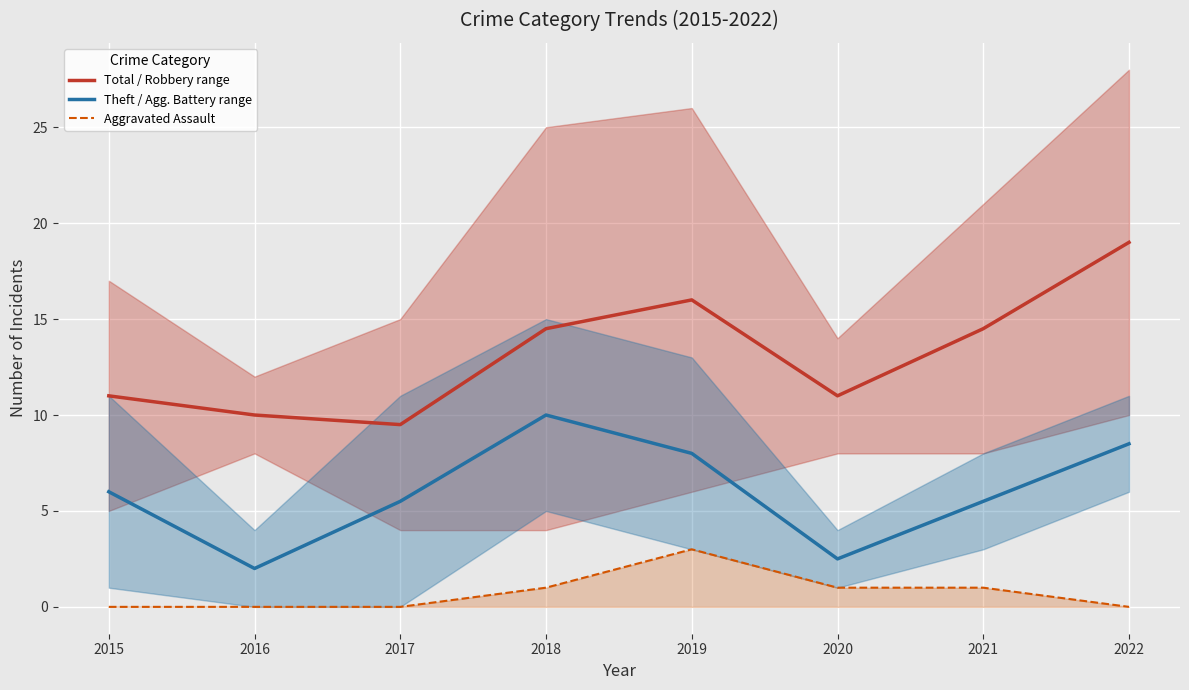

What is the sum of the Total / Robbery range values at 2021 and 2017?

24.0